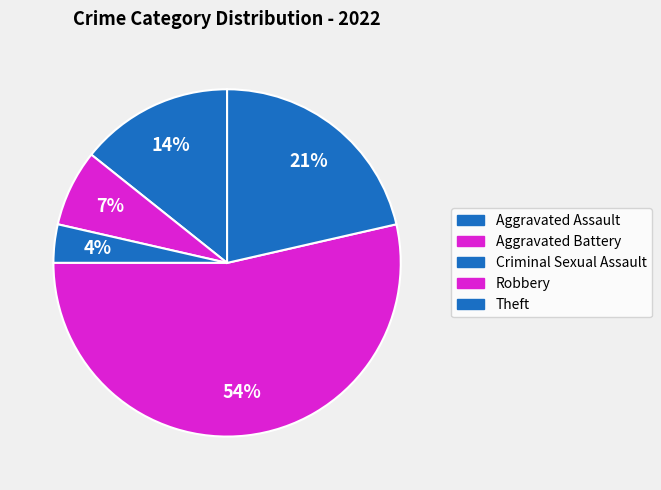

The Criminal Sexual Assault slice represents 1% of the pie. True or false?

False